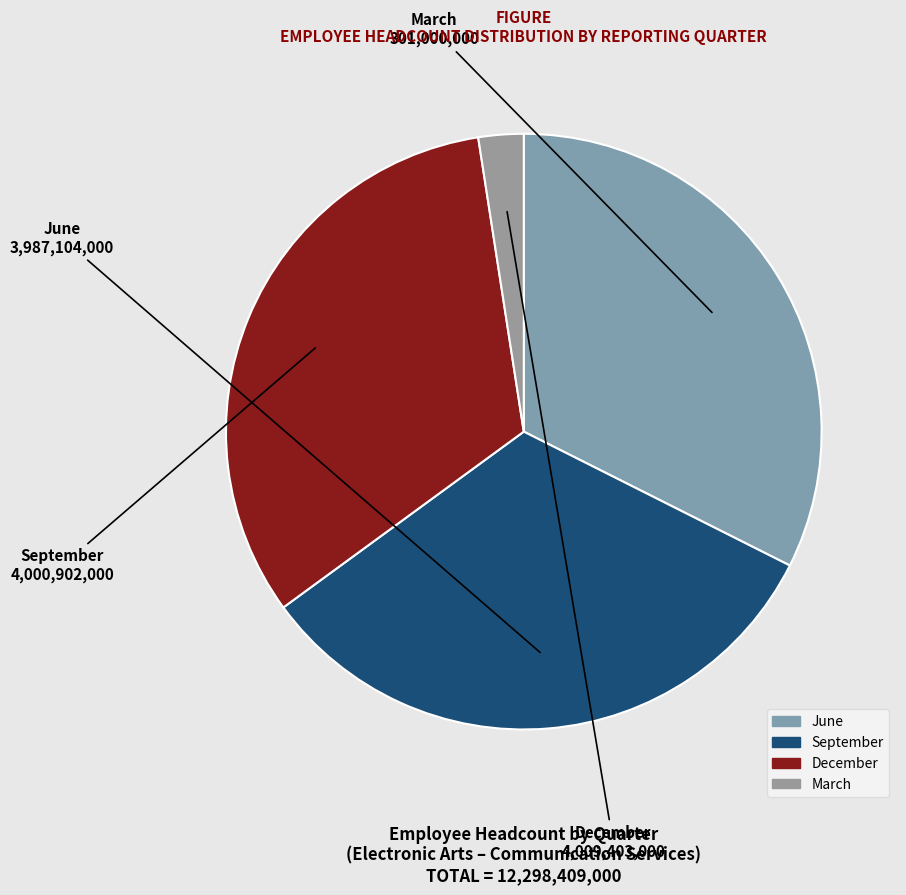

Count the number of slices in the pie.

4